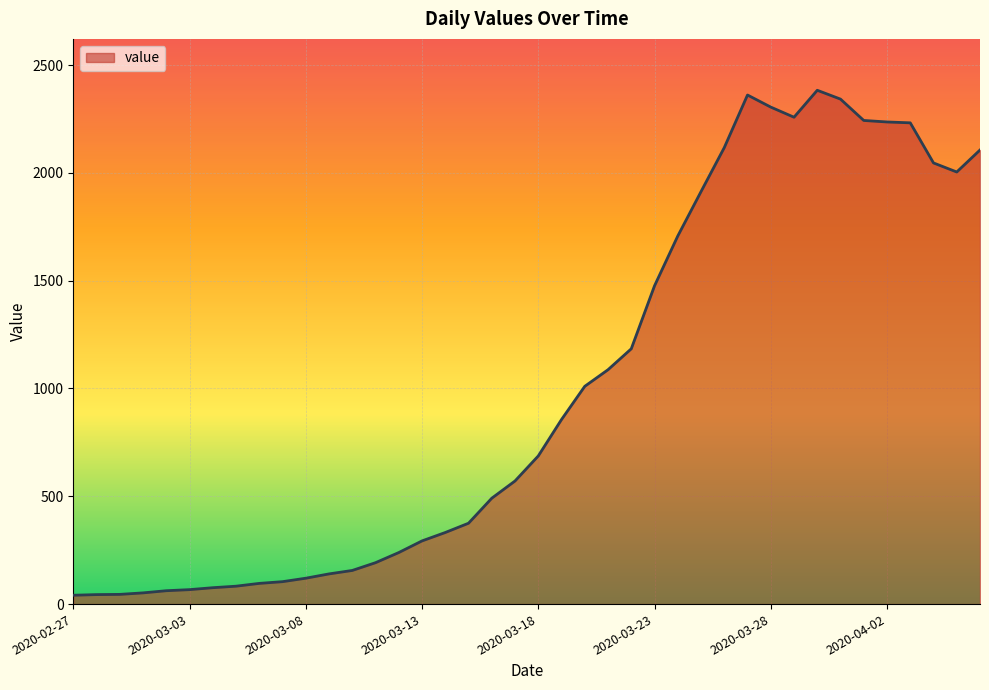

What is the smallest value displayed?

41